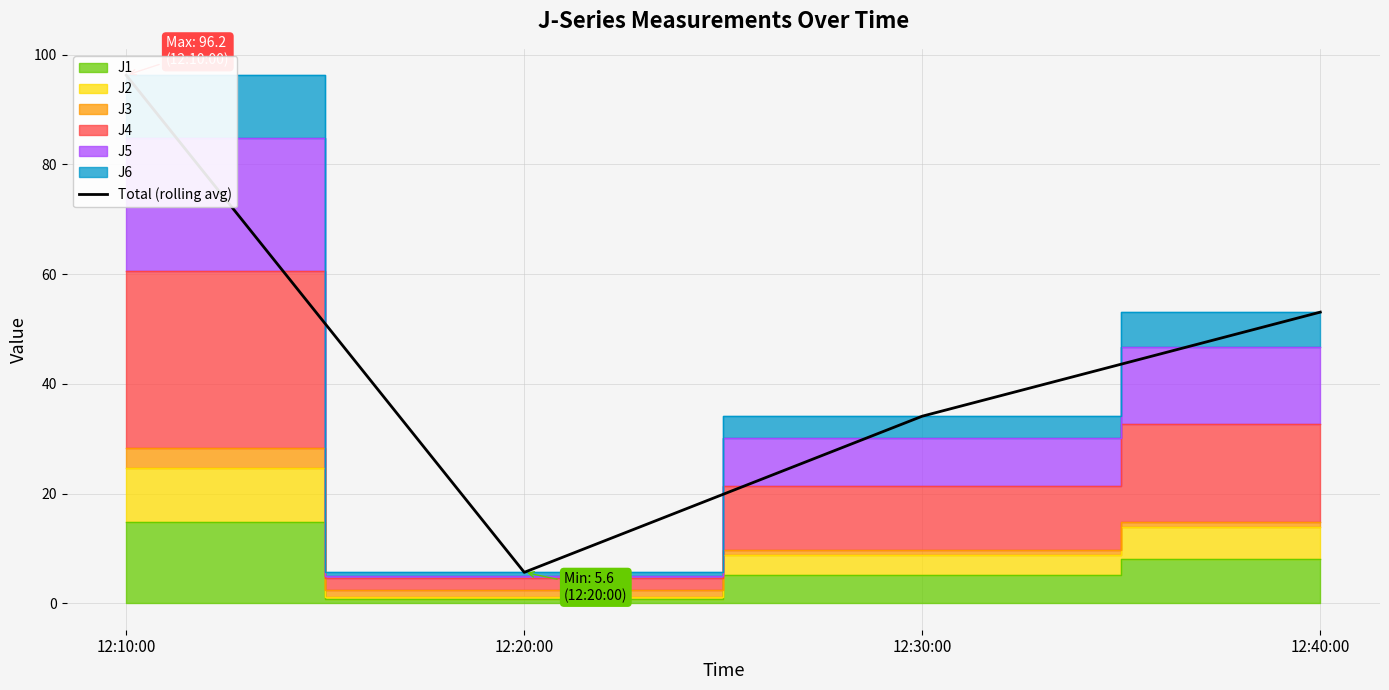

At which label is the value closest to 50?

12:40:00